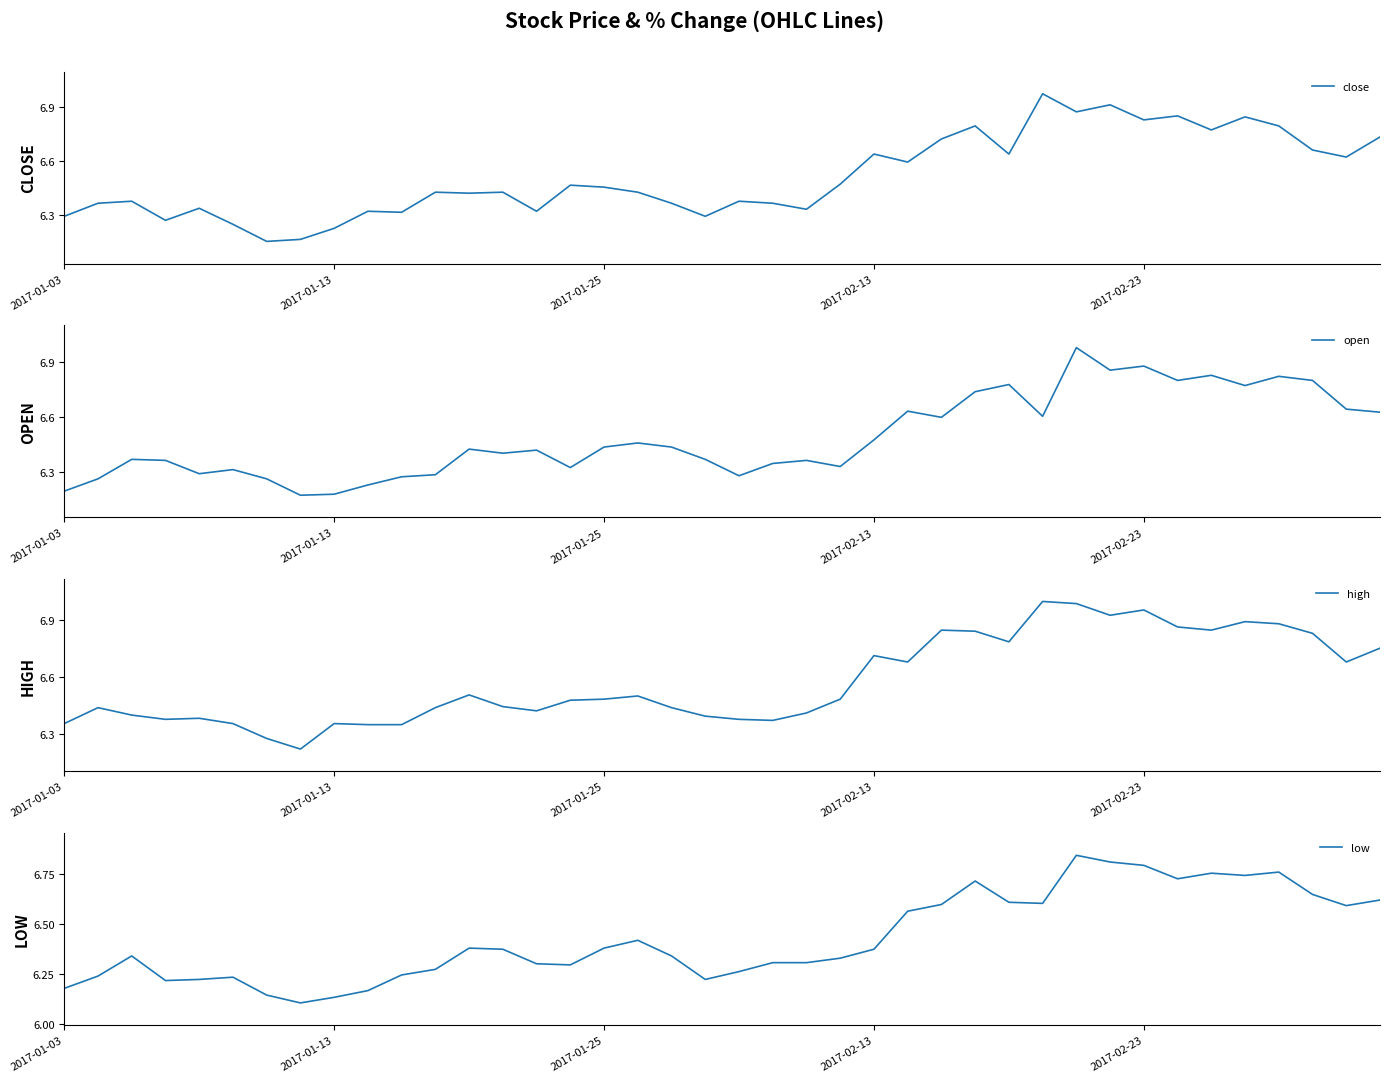

Which series has the widest spread of values?

close